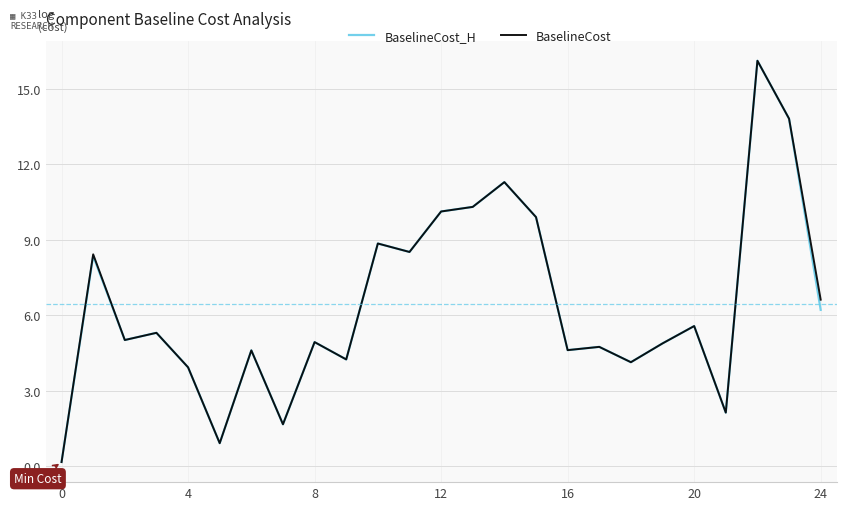

What is the highest value of the BaselineCost_H series?

16.1